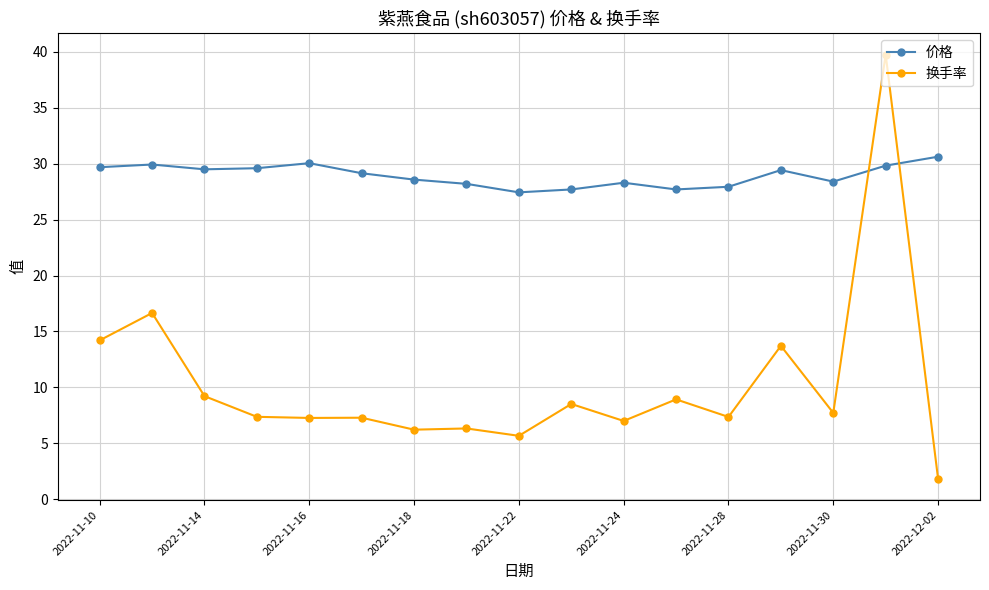

How many interior local valleys does the 价格 series have?

4